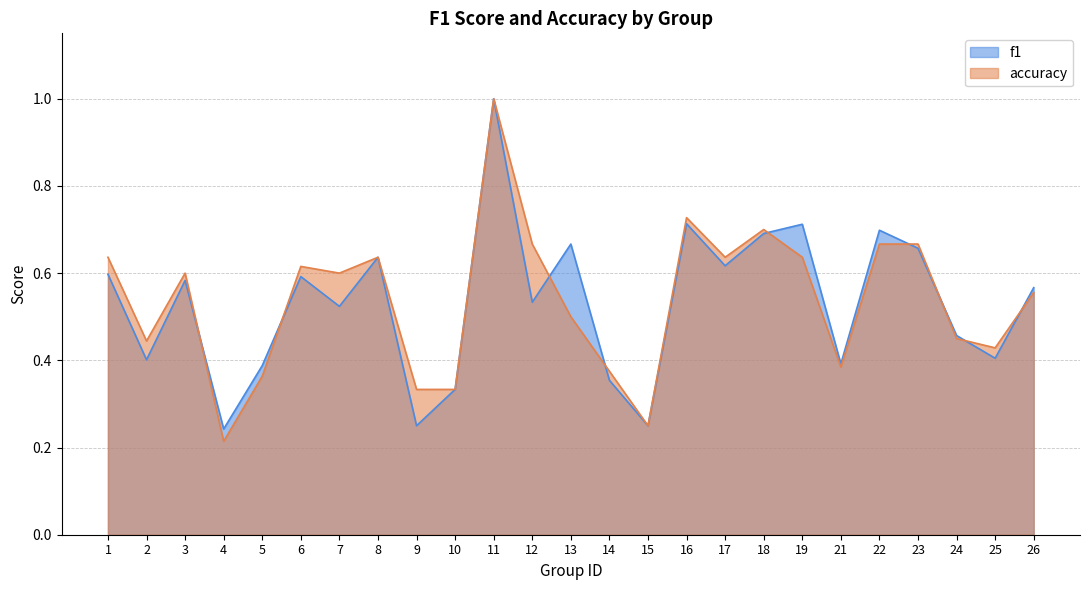

True or false: accuracy has more than 0 interior local peaks.

True